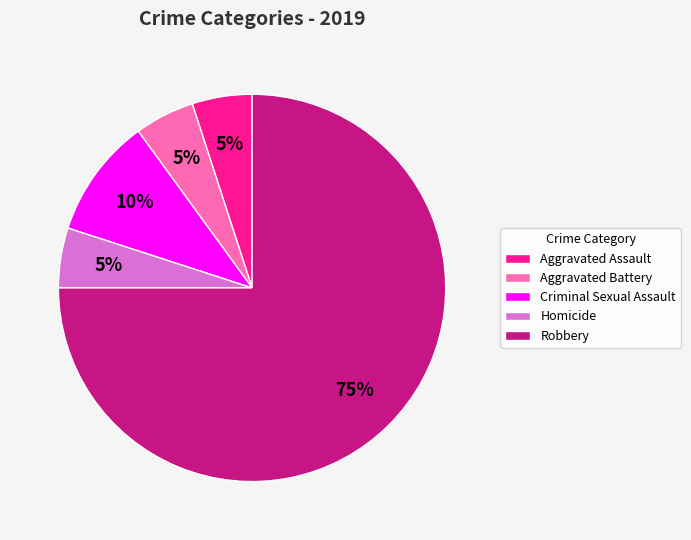

Between Criminal Sexual Assault and Aggravated Assault, which is larger?

Criminal Sexual Assault